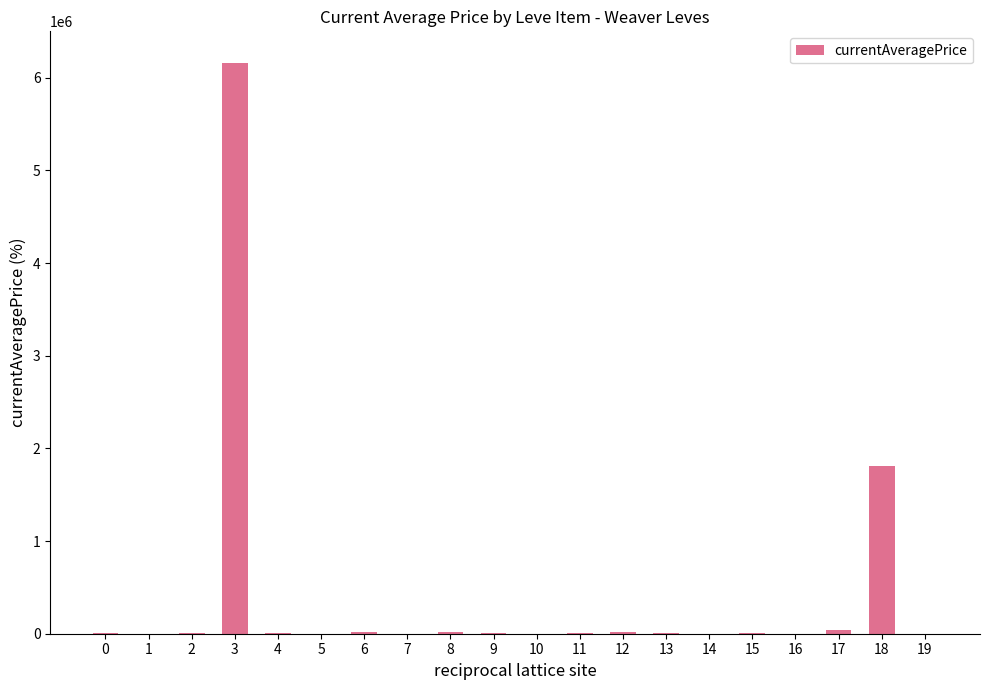

What is the maximum value shown in the chart?

6160000.5